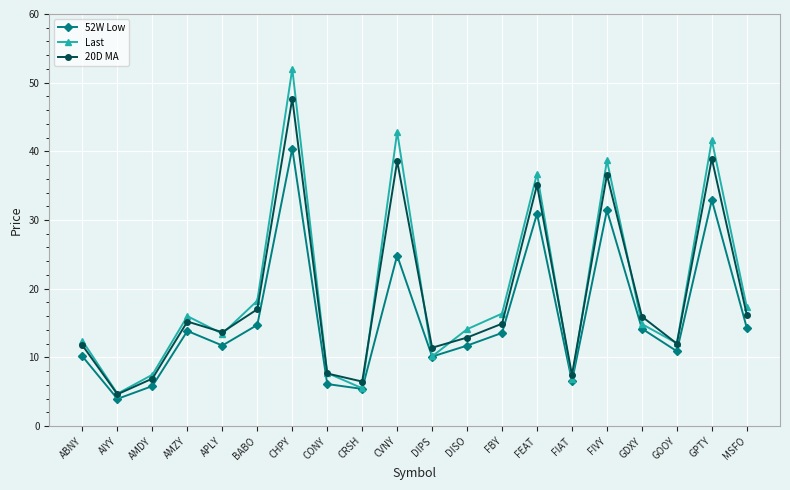

After their last crossing, which series has the higher values: Last or 20D MA?

Last